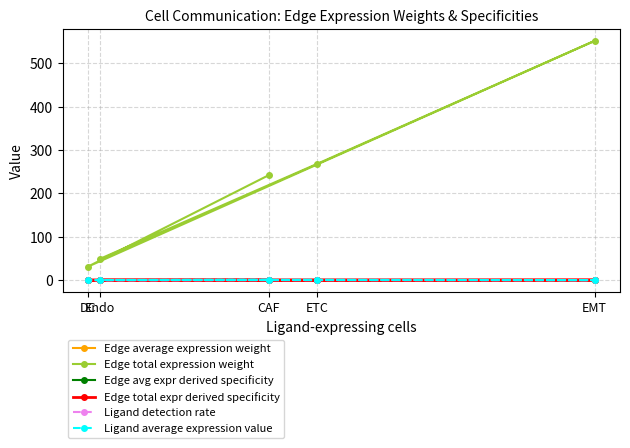

Between ETC and DC, which is larger?

ETC